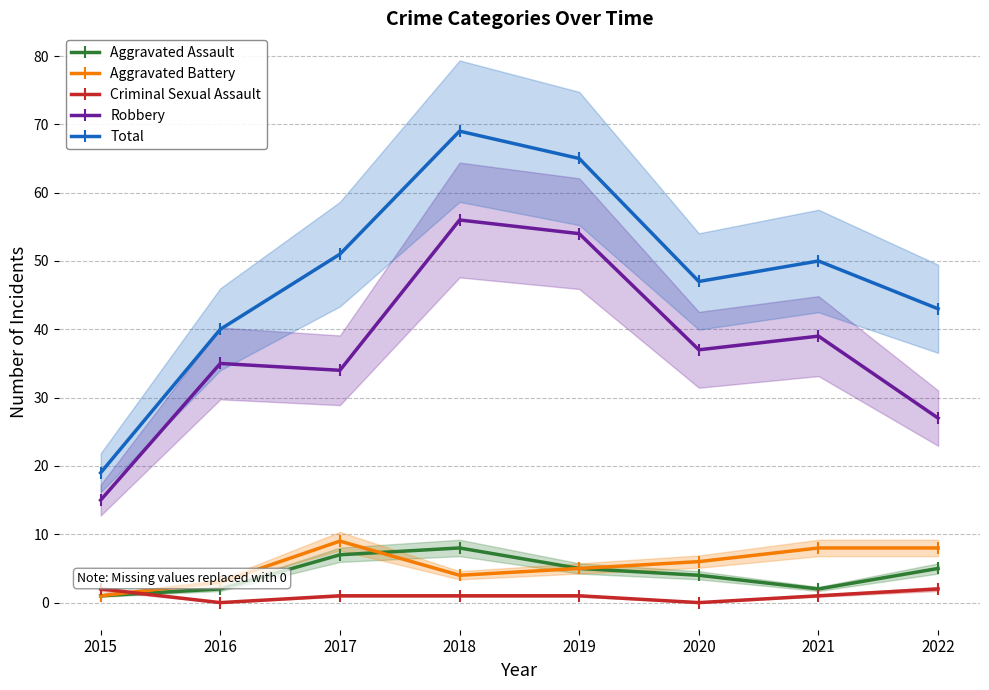

Reading left to right, what are all the values shown in this chart?

Aggravated Assault: 1	2	7	8	5	4	2	5
Aggravated Battery: 1	3	9	4	5	6	8	8
Criminal Sexual Assault: 2	0	1	1	1	0	1	2
Robbery: 15	35	34	56	54	37	39	27
Total: 19	40	51	69	65	47	50	43